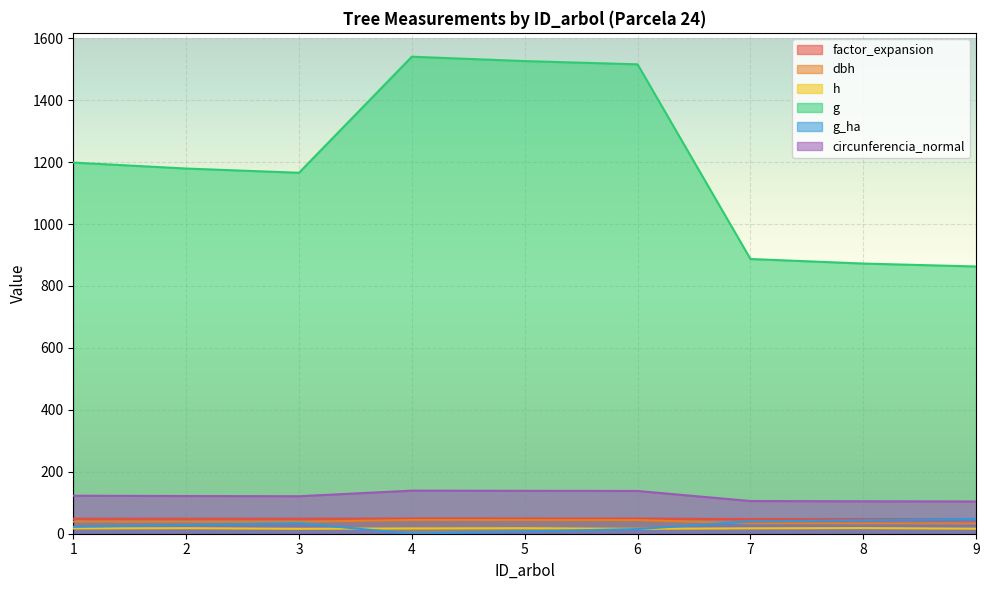

At 6, list the series in order from smallest to largest.

g_ha, h, dbh, factor_expansion, circunferencia_normal, g